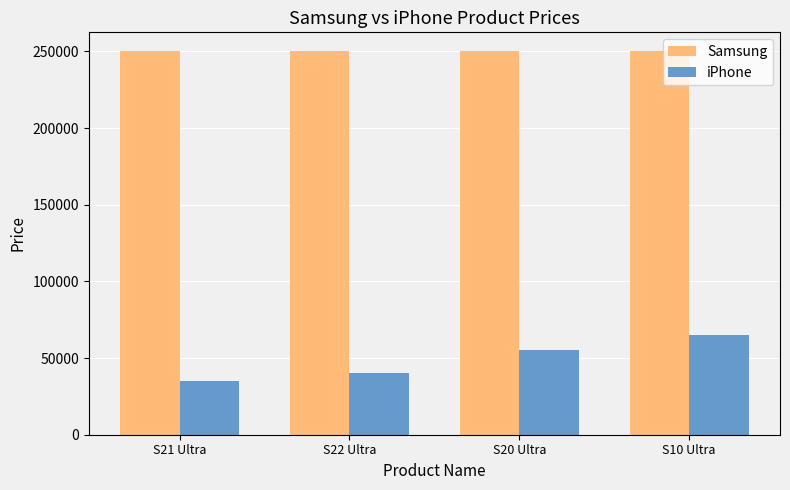

At which label does iPhone reach its peak?

S10 Ultra